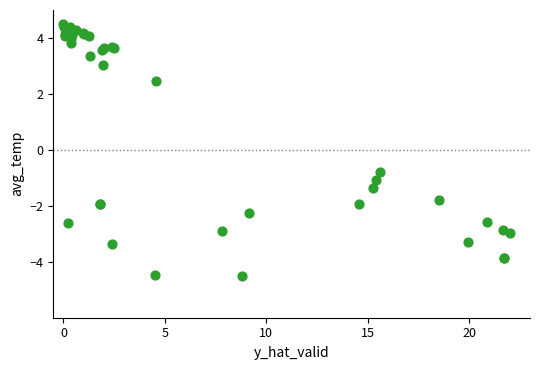

What Y value in the scatter plot is closest to 0?

-0.8